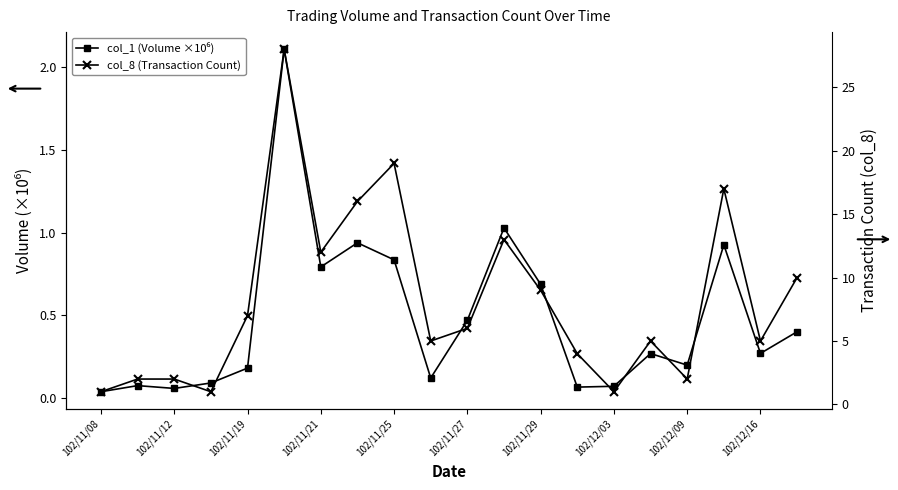

True or false: col_1 (Volume ×10⁶) has a value of 1.0 at 102/11/27.

False